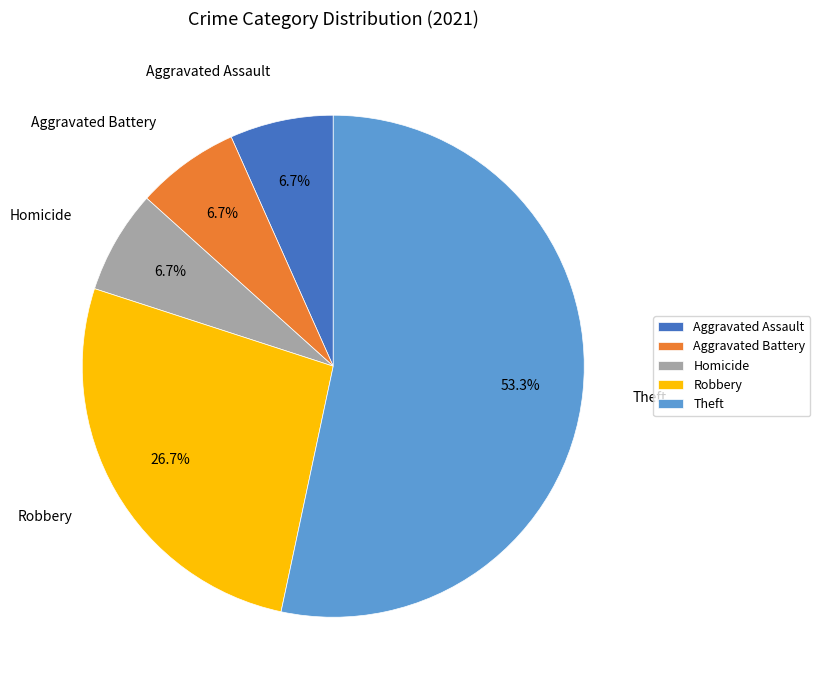

Which slice is the largest?

Theft